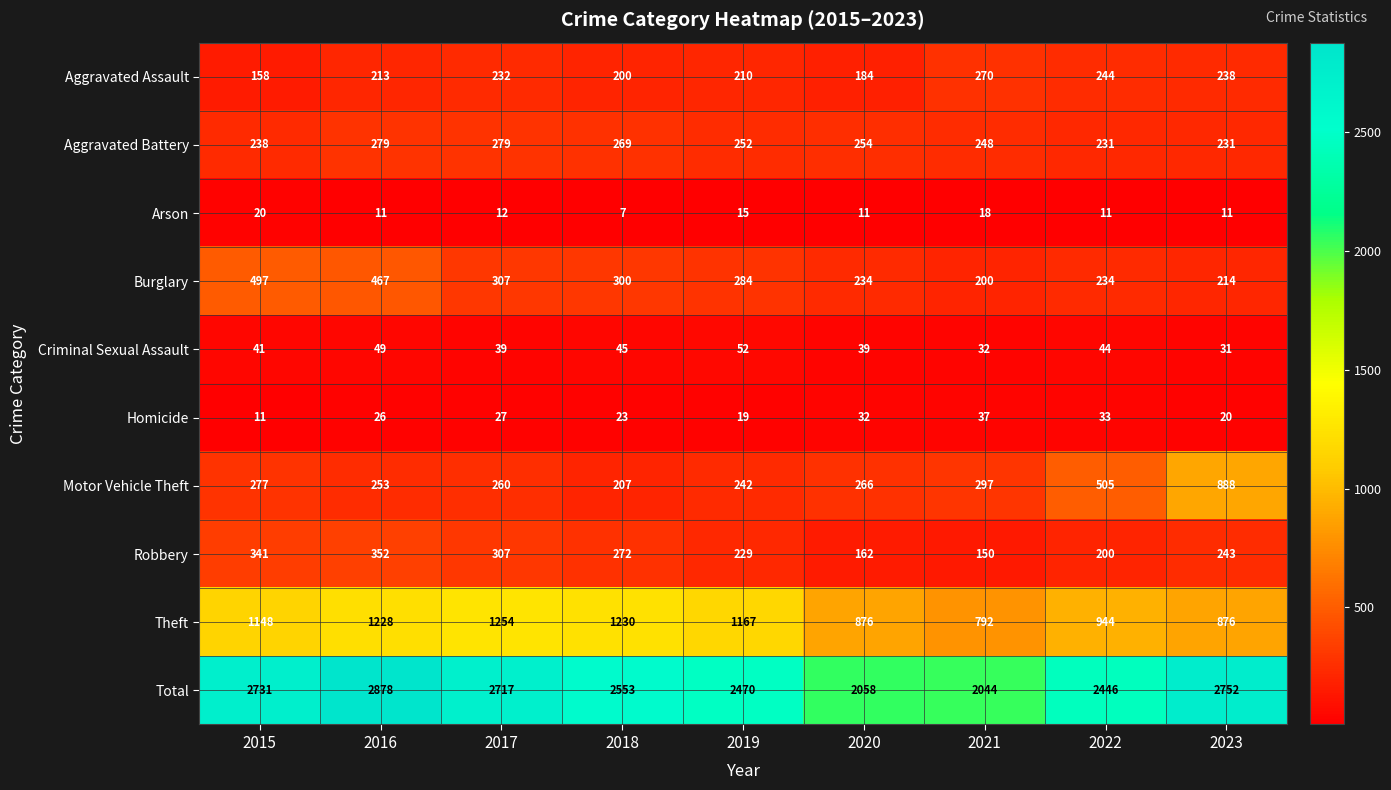

What is the difference between the Criminal Sexual Assault values at 2018 and 2016?

4